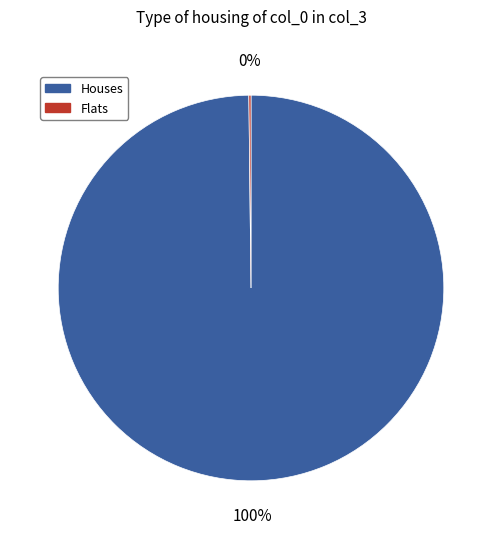

Is there any slice that represents more than half of the pie?

Yes